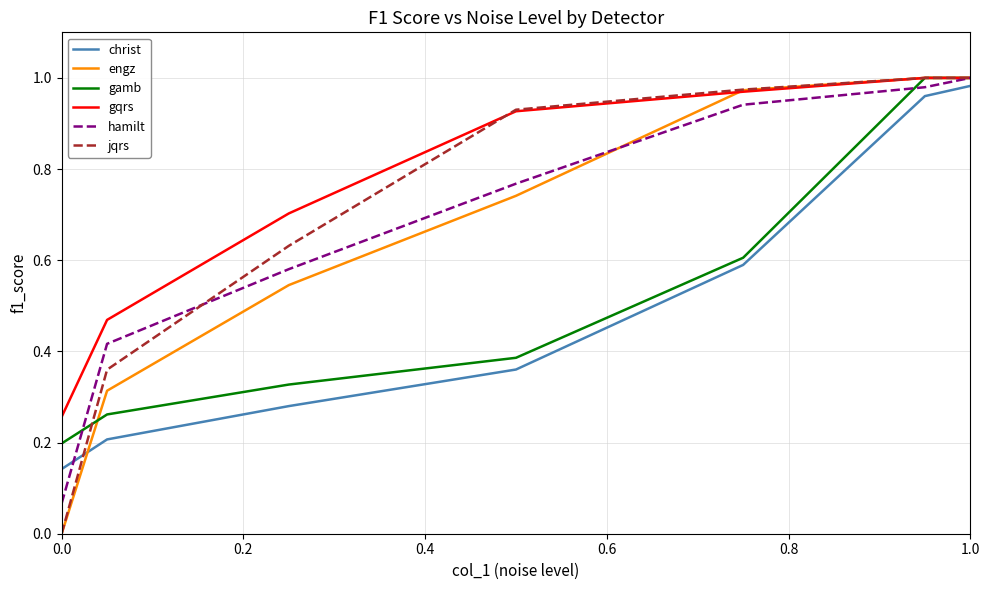

Does the chart have visible grid lines?

Yes